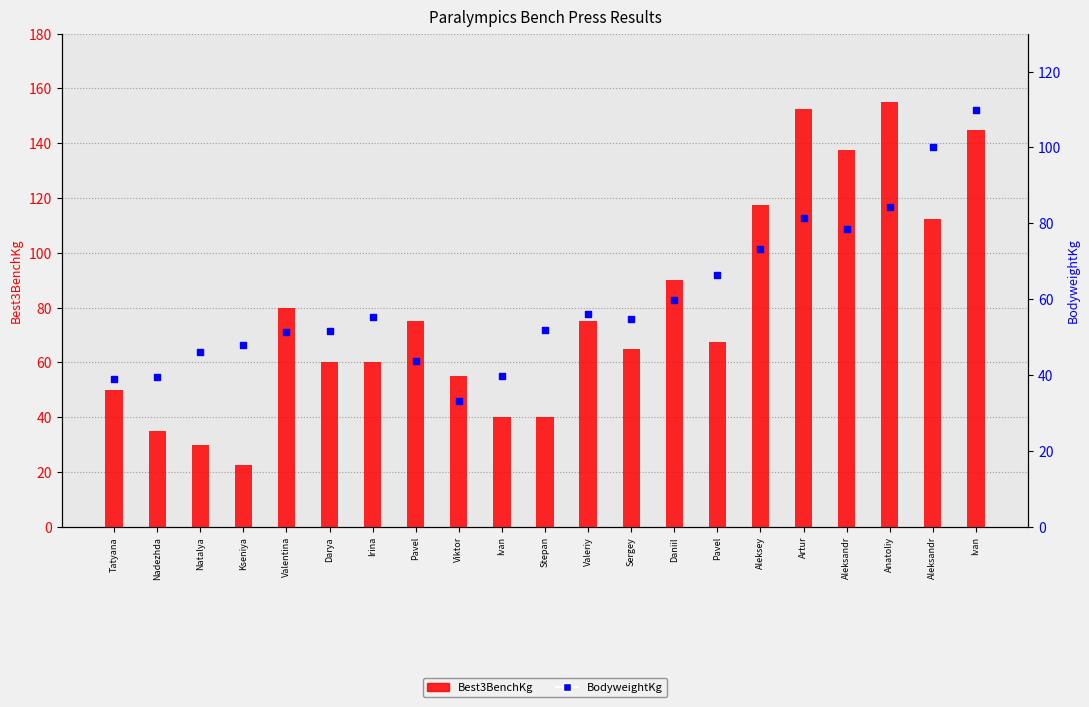

Which series has the largest total across all categories?

Best3BenchKg